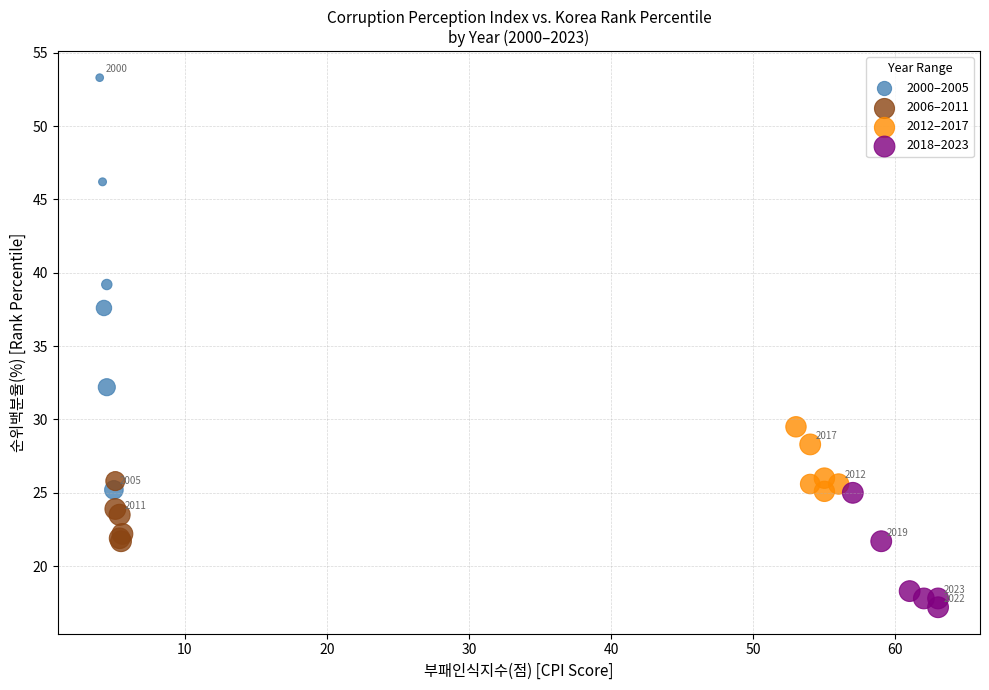

Which series reaches the minimum Y coordinate?

2018–2023